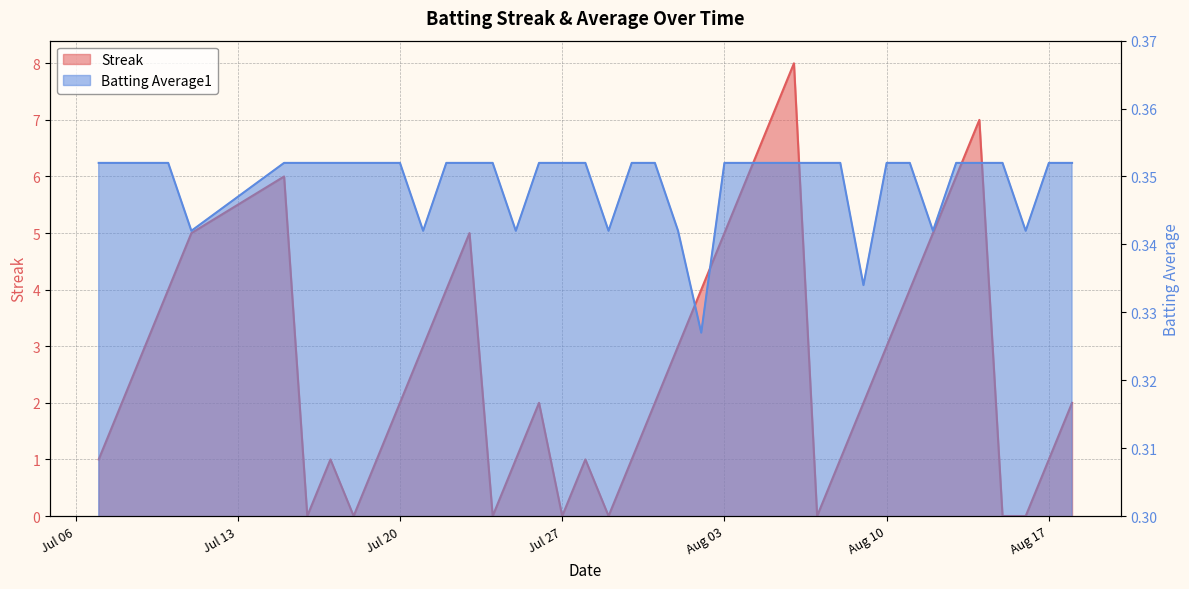

The value of Streak at Jul 20 is 0.7. True or false?

False